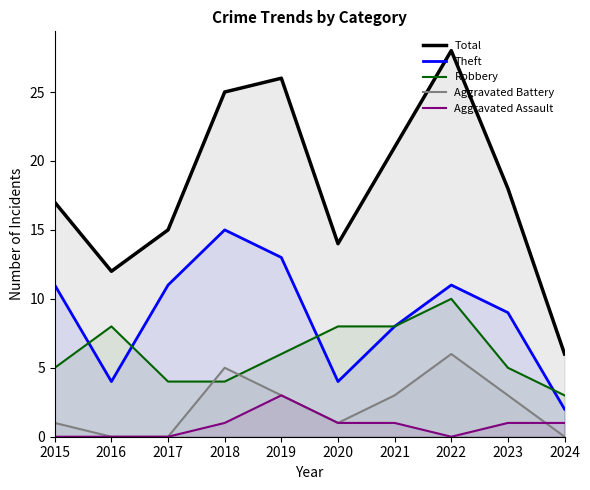

At which label does Theft first exceed 11?

2018